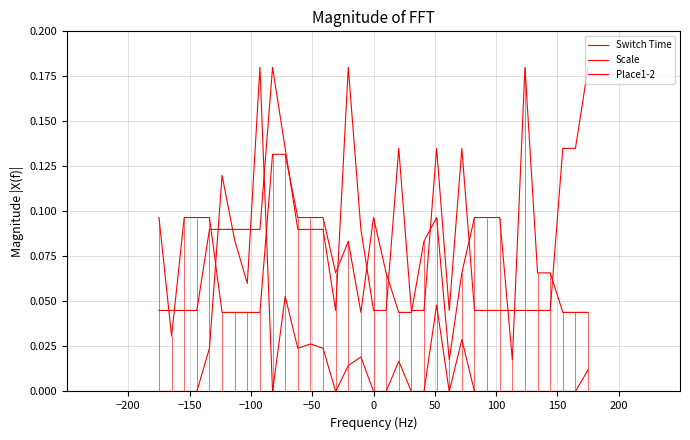

True or false: Scale and Switch Time cross at least once.

True